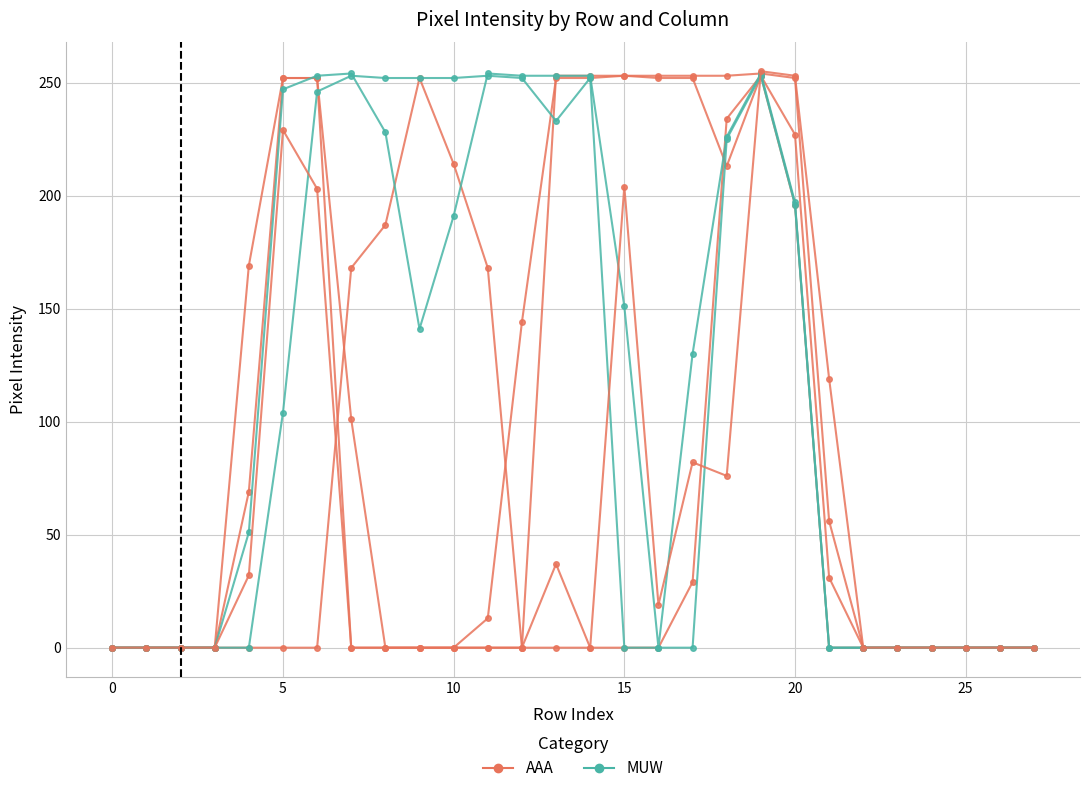

Reading right to left, list all the values displayed in this chart.

col_17: 0	0	0	0	0	0	0	196	253	234	29	0	0	0	37	0	168	214	252	187	168	0	0	0	0	0	0	0
col_13: 0	0	0	0	0	0	56	252	254	253	253	253	253	253	253	0	0	0	0	0	0	252	252	169	0	0	0	0
col_14: 0	0	0	0	0	0	31	227	253	213	252	252	253	252	252	144	13	0	0	0	101	252	252	69	0	0	0	0
col_15: 0	0	0	0	0	0	0	197	254	226	130	0	151	253	253	253	254	191	141	228	254	253	247	51	0	0	0	0
col_16: 0	0	0	0	0	0	0	196	253	225	0	0	0	252	233	252	253	252	252	252	253	246	104	0	0	0	0	0
col_7: 0	0	0	0	0	0	119	253	255	76	82	19	204	0	0	0	0	0	0	0	0	203	229	32	0	0	0	0